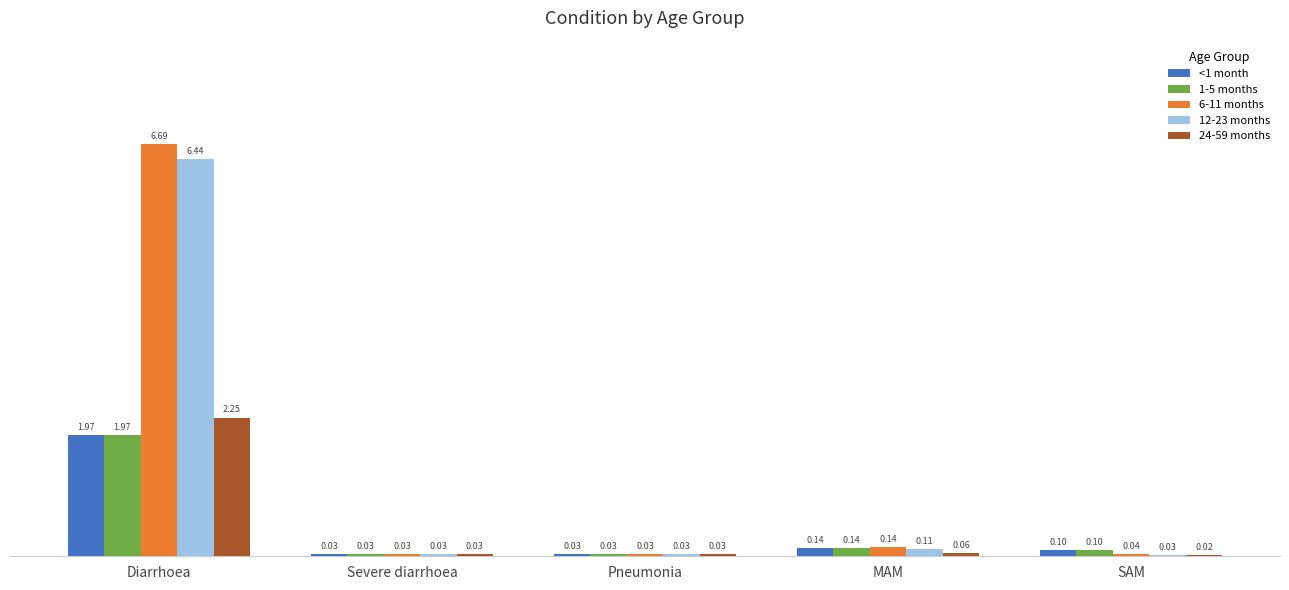

Which category has the highest value across all series?

Diarrhoea